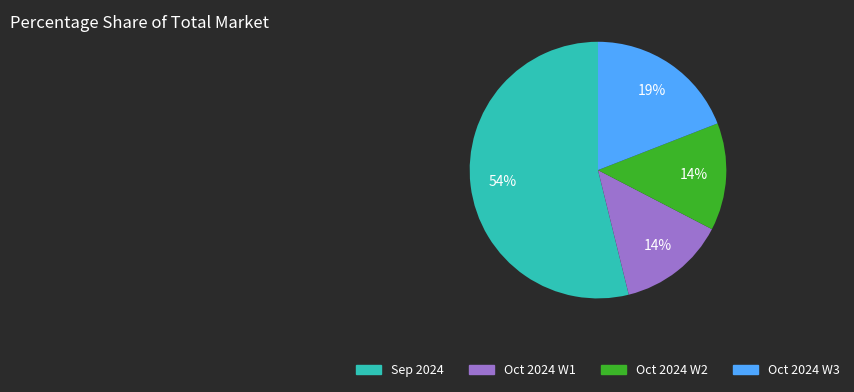

How many slices are in this pie chart?

4